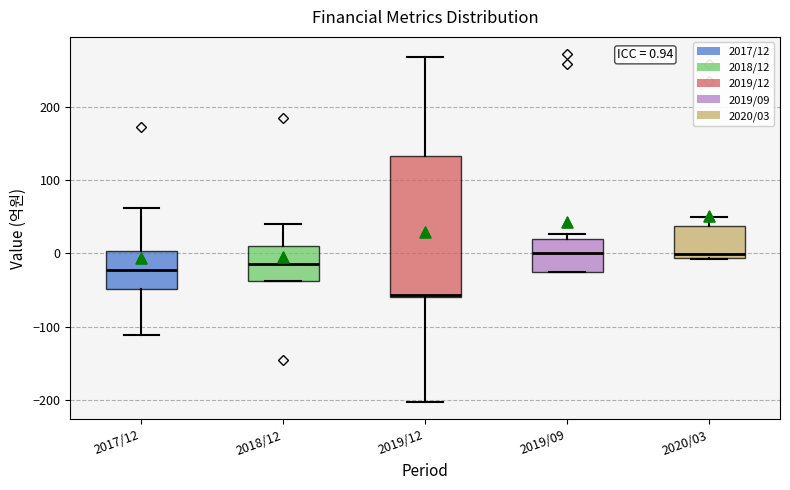

Comparing the boxes themselves (not the whiskers), which one is the tallest?

2019/12